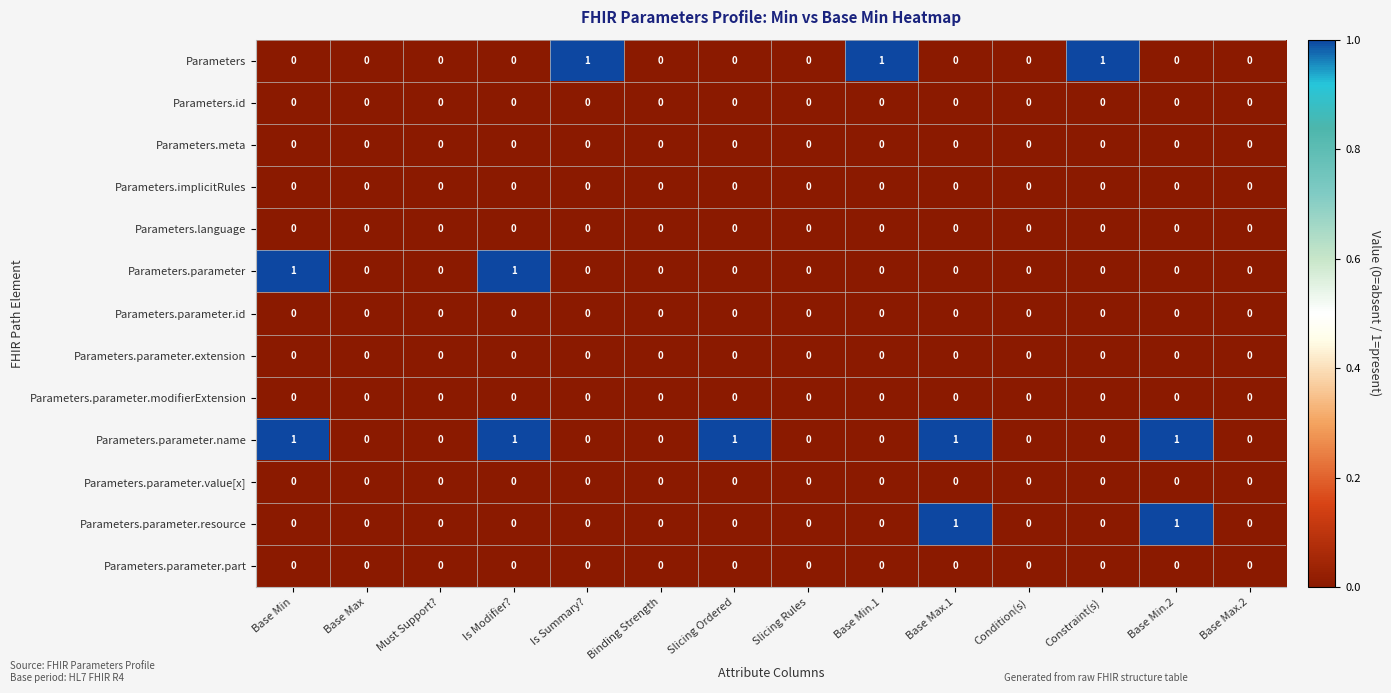

Is it true that Parameters.parameter.resource equals 1 at Is Summary??

False